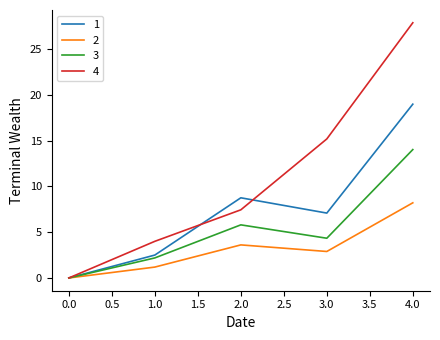

Is the value of 1 at 4.0 greater than the value of 2 at 1.0?

Yes